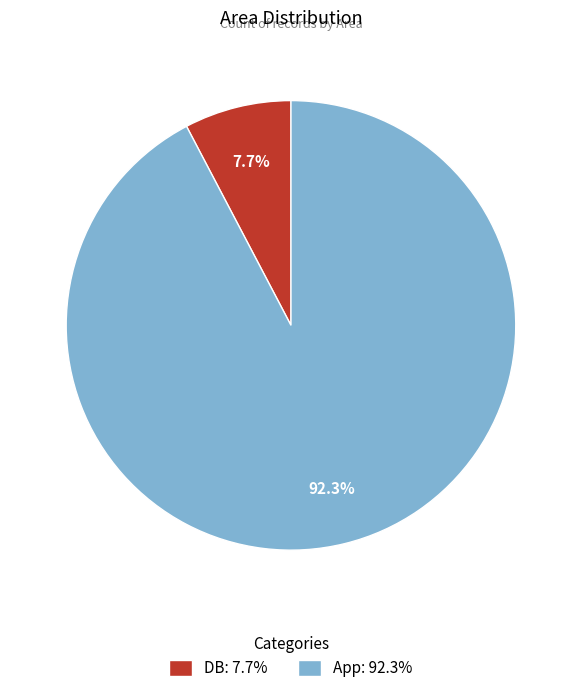

To the nearest percent, what is the difference between the DB and App slice percentages?

85%